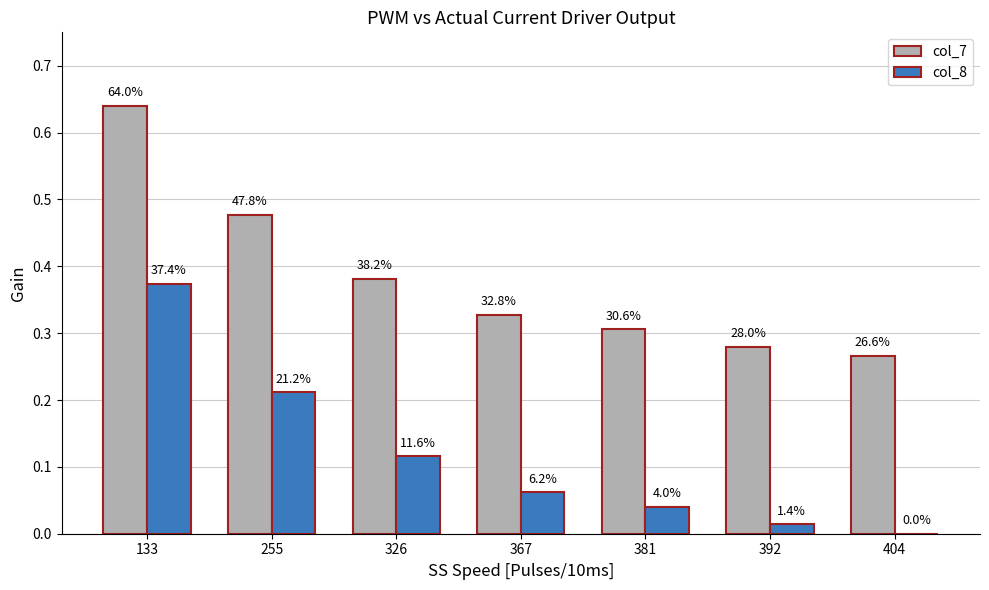

How many groups of bars are there?

7